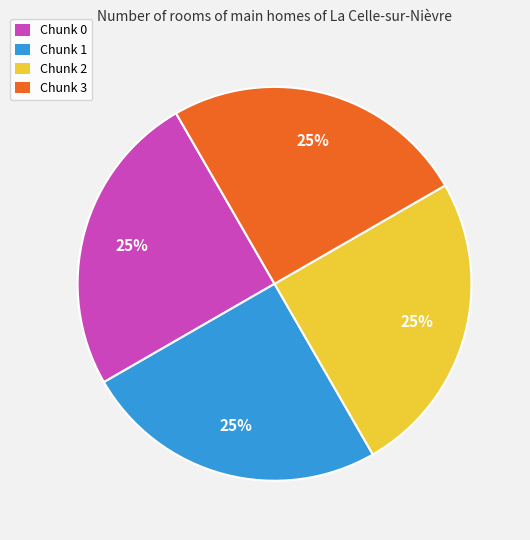

How many segments does this pie chart have?

4